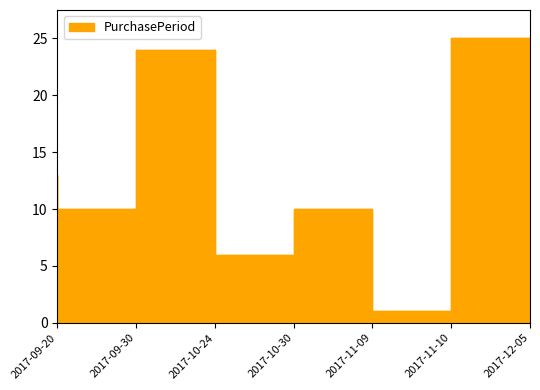

The chart shows a value of 15 at 2017-11-09. True or false?

False